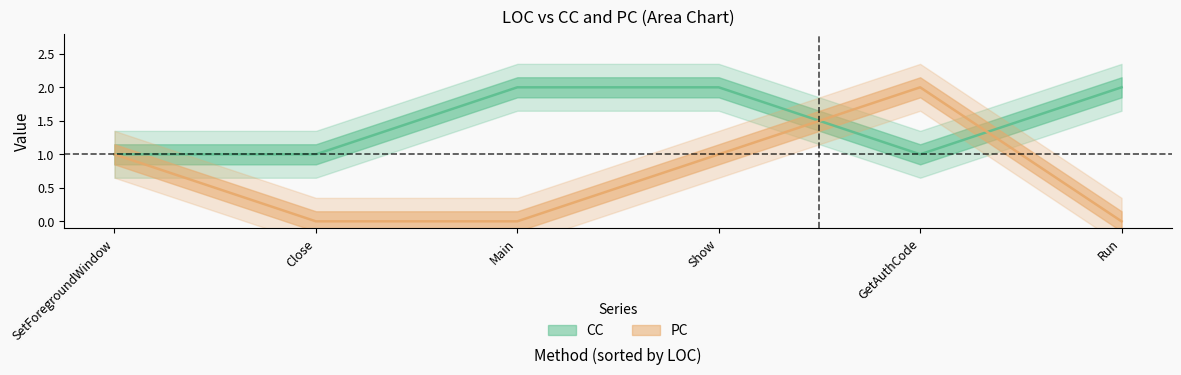

Which series has the widest spread of values?

PC